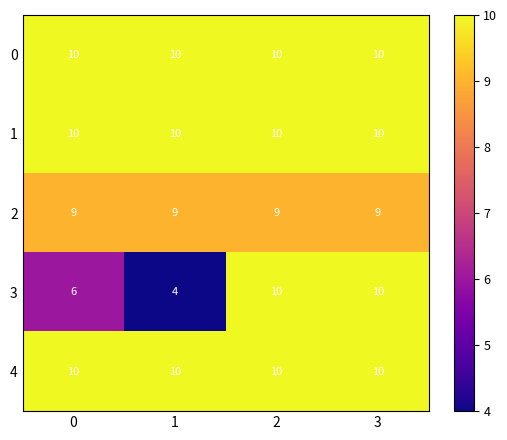

What is the lowest value of the 1 series?

10